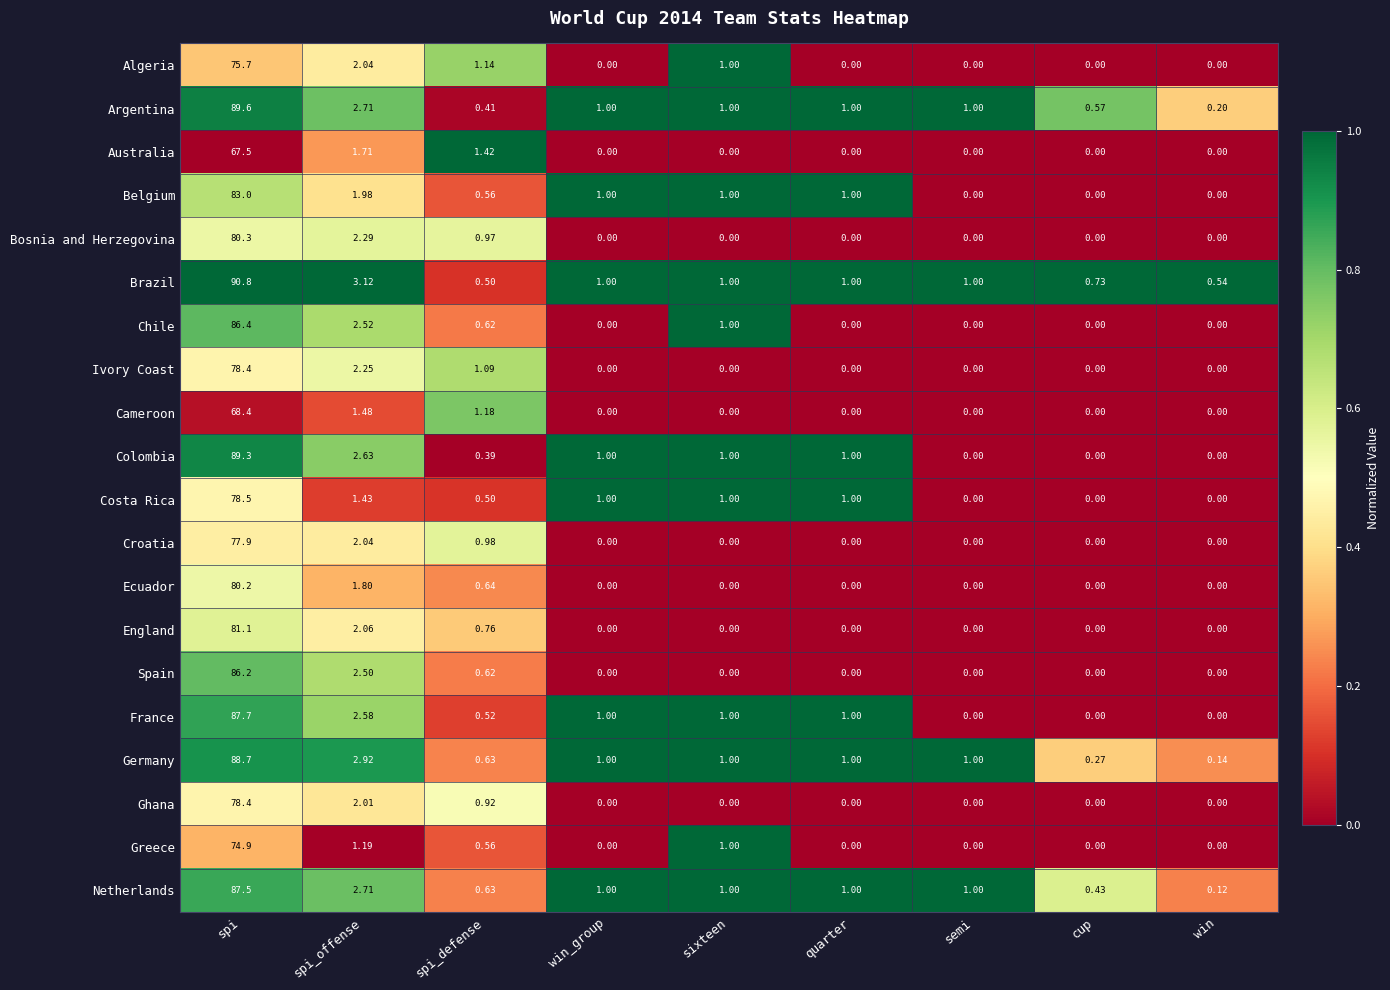

Where is Algeria nearest to the value 37?

spi_offense